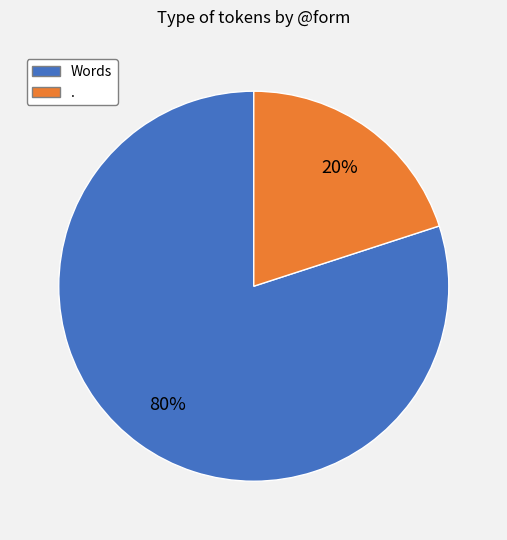

What percentage is the . slice, to the nearest percent?

20%